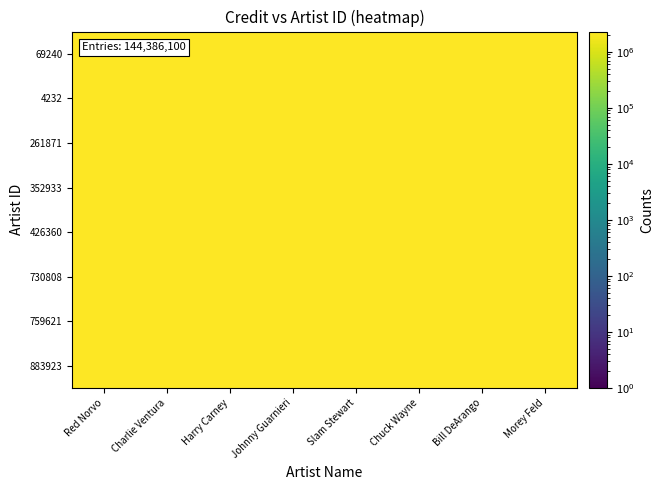

Reading right to left, what are all the values shown in this chart?

69240: Morey Feld=2295938.6	Bill DeArango=2215129.4	Chuck Wayne=2224920.5	Slam Stewart=2224922.9	Johnny Guarnieri=2269186.8	Harry Carney=2282520.4	Charlie Ventura=2304392.4	Red Norvo=2246775.0
4232: Morey Feld=2227661.5	Bill DeArango=2227503.5	Chuck Wayne=2230554.9	Slam Stewart=2292565.3	Johnny Guarnieri=2306312.0	Harry Carney=2211379.4	Charlie Ventura=2280128.3	Red Norvo=2269432.5
261871: Morey Feld=2245957.2	Bill DeArango=2238535.5	Chuck Wayne=2223270.4	Slam Stewart=2270506.3	Johnny Guarnieri=2238443.9	Harry Carney=2252515.5	Charlie Ventura=2261796.6	Red Norvo=2239745.2
352933: Morey Feld=2226373.4	Bill DeArango=2270075.5	Chuck Wayne=2213966.0	Slam Stewart=2268562.5	Johnny Guarnieri=2260744.4	Harry Carney=2229288.4	Charlie Ventura=2287838.6	Red Norvo=2254928.0
426360: Morey Feld=2253336.2	Bill DeArango=2277744.3	Chuck Wayne=2219088.2	Slam Stewart=2239782.4	Johnny Guarnieri=2290160.7	Harry Carney=2305884.2	Charlie Ventura=2304209.6	Red Norvo=2215826.2
730808: Morey Feld=2261327.8	Bill DeArango=2240492.1	Chuck Wayne=2275573.2	Slam Stewart=2235199.0	Johnny Guarnieri=2300253.0	Harry Carney=2212759.9	Charlie Ventura=2258838.7	Red Norvo=2221524.8
759621: Morey Feld=2301508.4	Bill DeArango=2269111.0	Chuck Wayne=2298803.7	Slam Stewart=2303270.9	Johnny Guarnieri=2286834.3	Harry Carney=2306279.5	Charlie Ventura=2227806.4	Red Norvo=2263992.0
883923: Morey Feld=2244996.3	Bill DeArango=2292194.8	Chuck Wayne=2236455.9	Slam Stewart=2248188.7	Johnny Guarnieri=2241854.0	Harry Carney=2213843.7	Charlie Ventura=2228919.3	Red Norvo=2218170.3